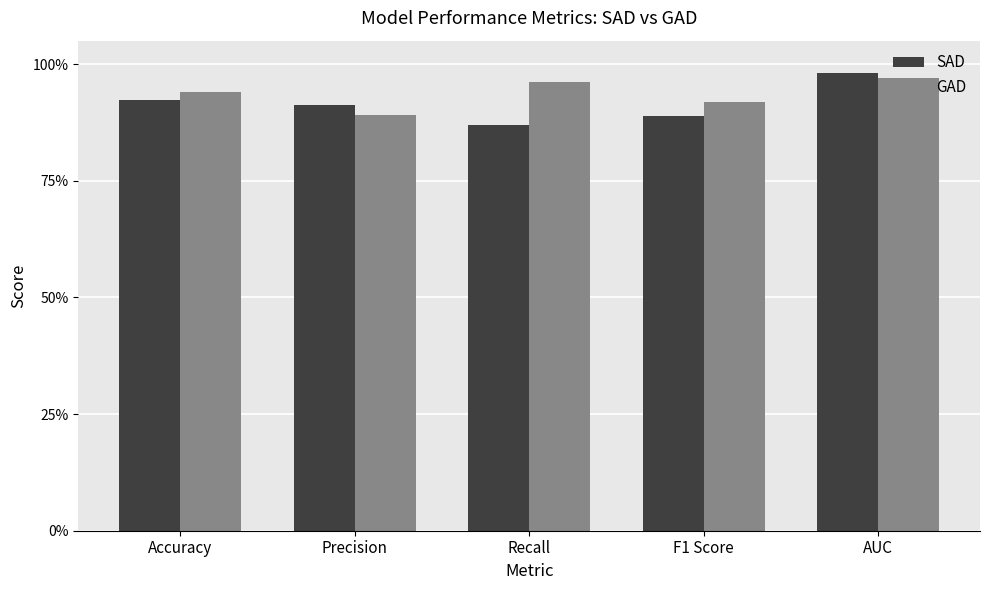

At which category is the sum across all series the highest?

AUC